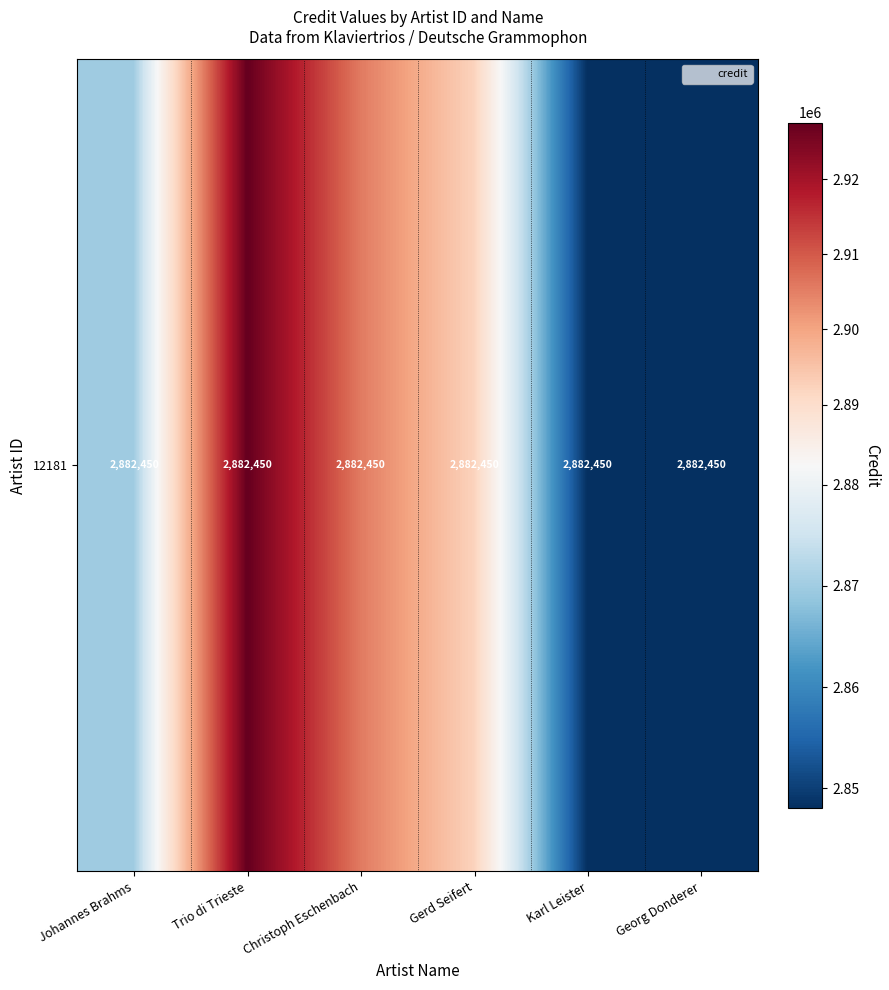

What is the difference between the values at Karl Leister and Christoph Eschenbach?

57597.5